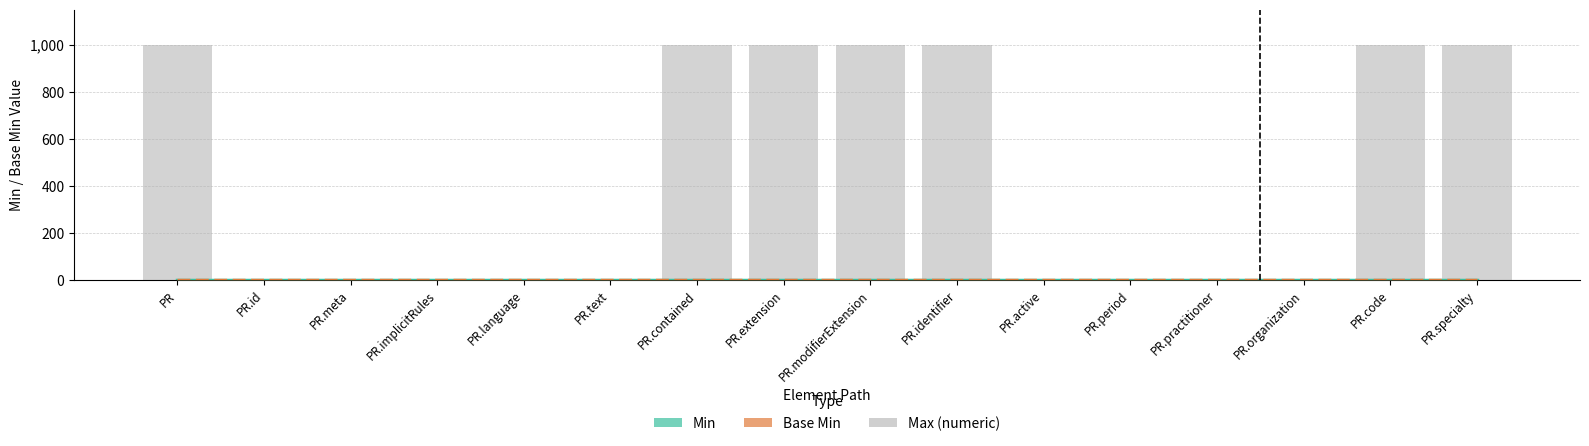

True or false: Max (numeric) has a value of 2 at PR.active.

False